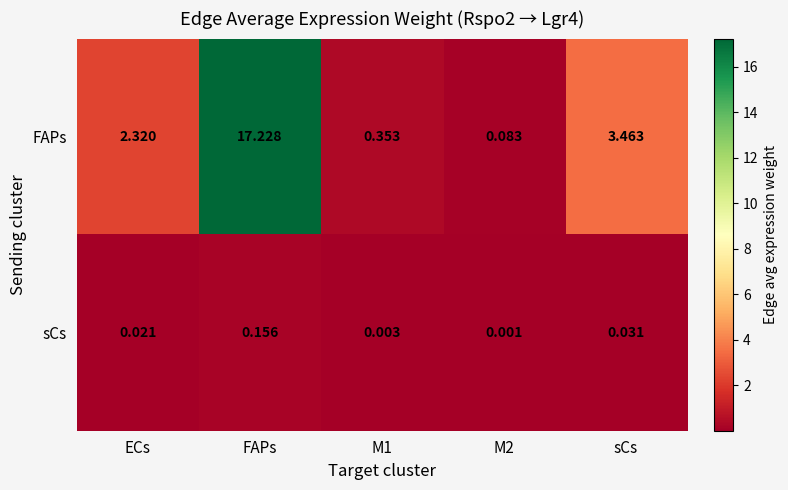

At which label does sCs reach its peak?

FAPs